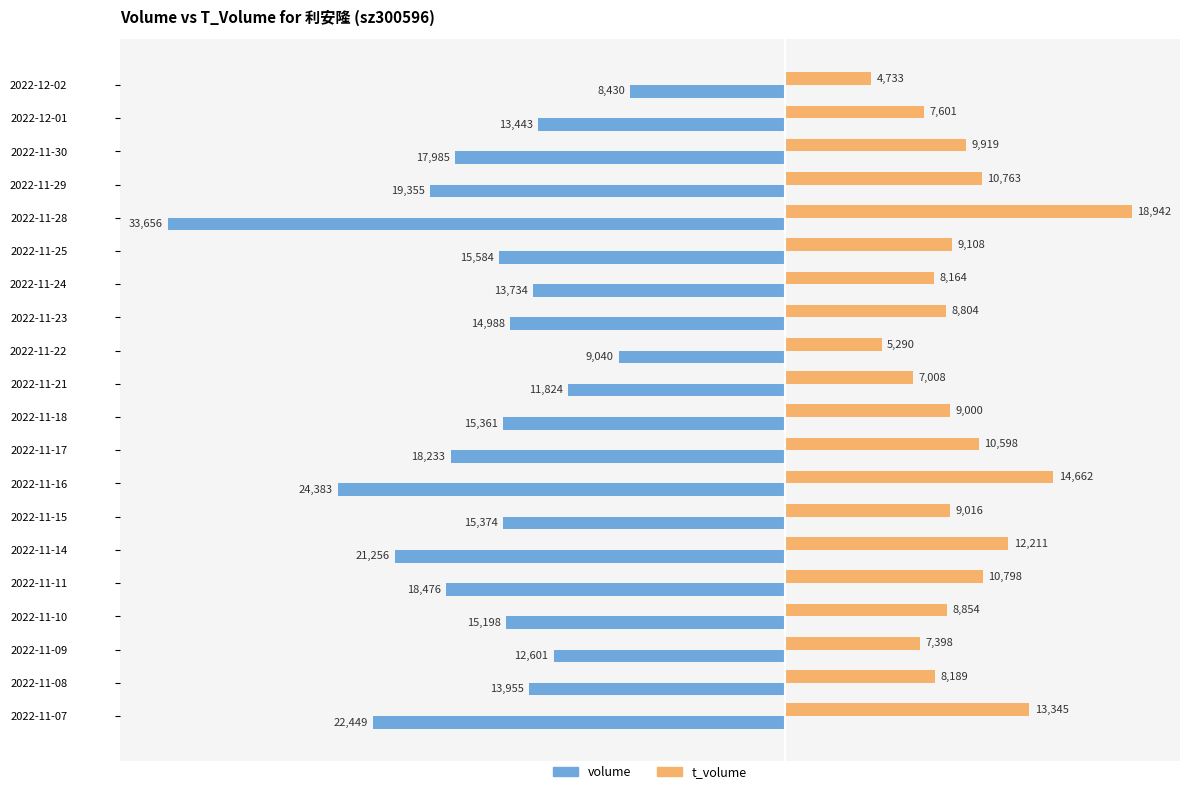

Which series has the widest spread of values?

volume